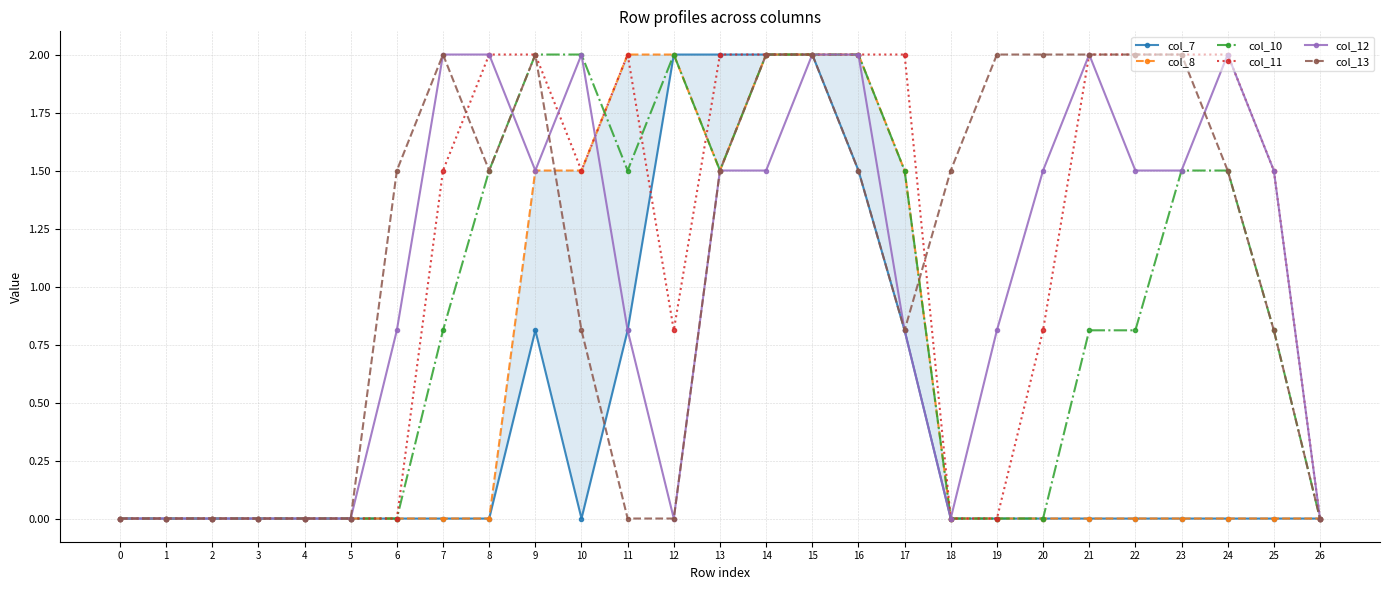

Read the col_11 value at 15.

2.0